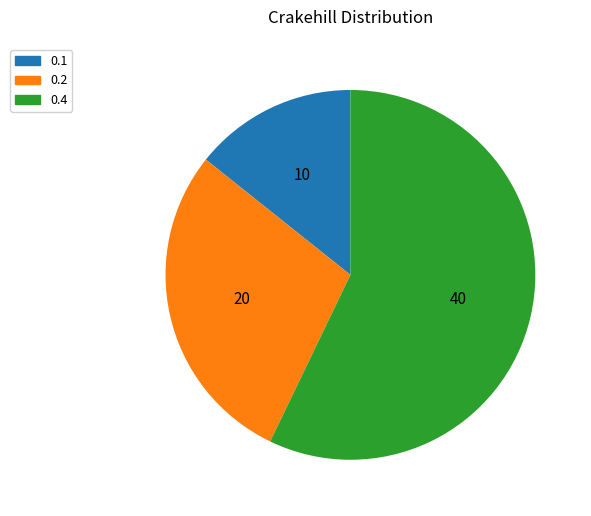

Which category has the smallest portion of the pie?

0.1